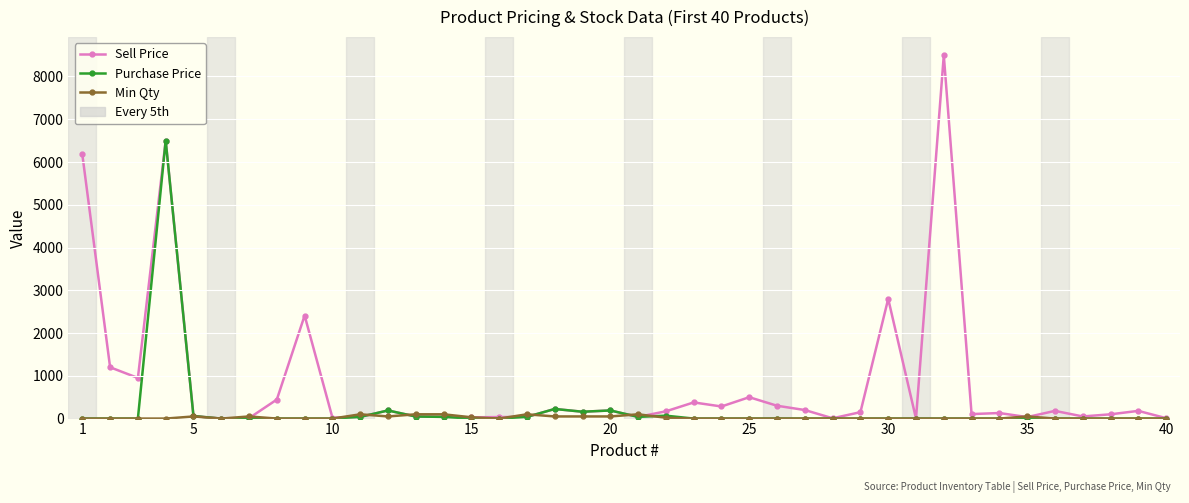

List the series in order of their peak value, lowest first.

Min Qty, Purchase Price, Sell Price